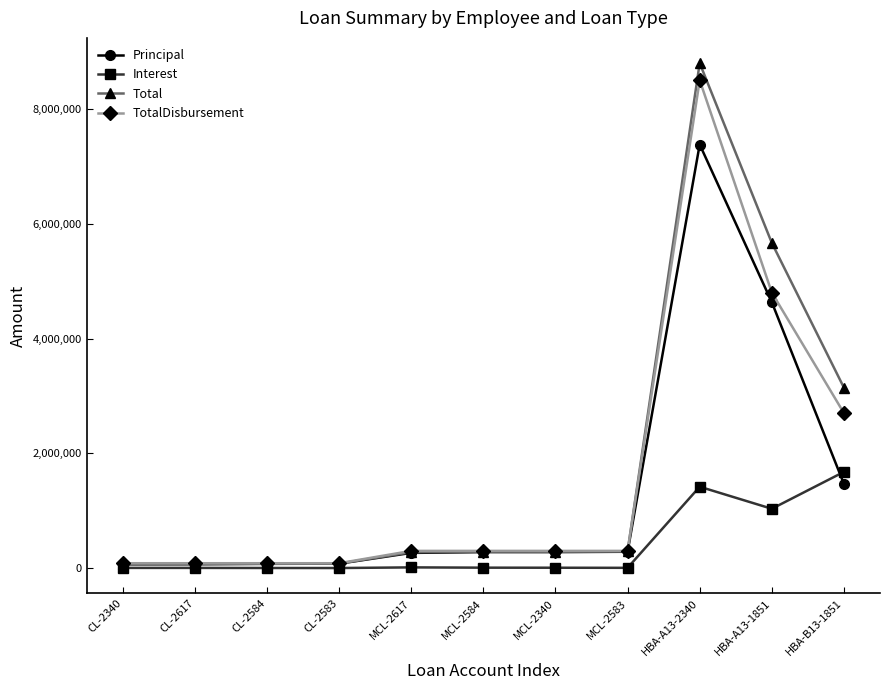

What is the highest value of the Interest series?

1676677.2